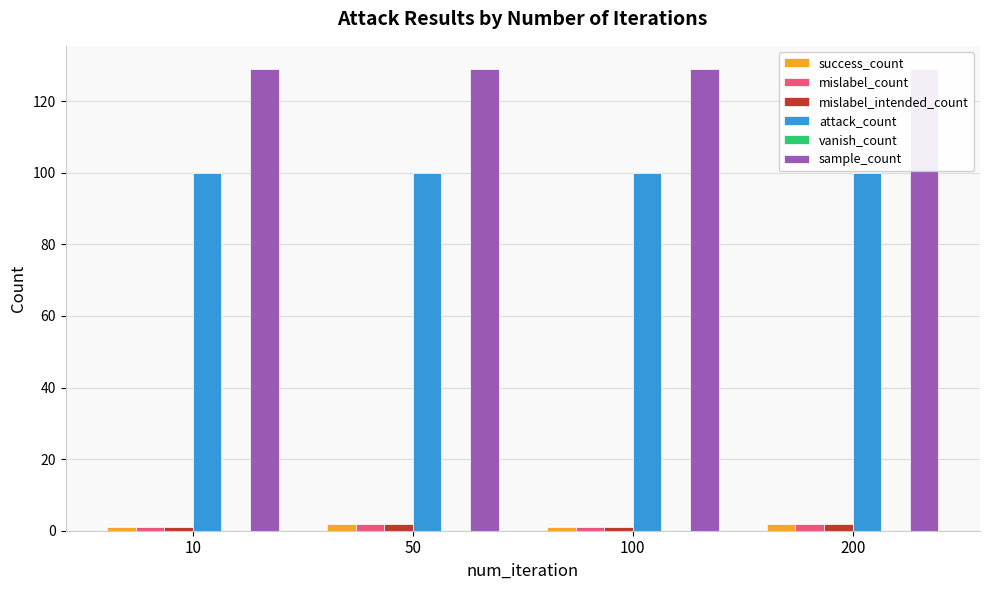

At how many categories does at least one series exceed 29?

4